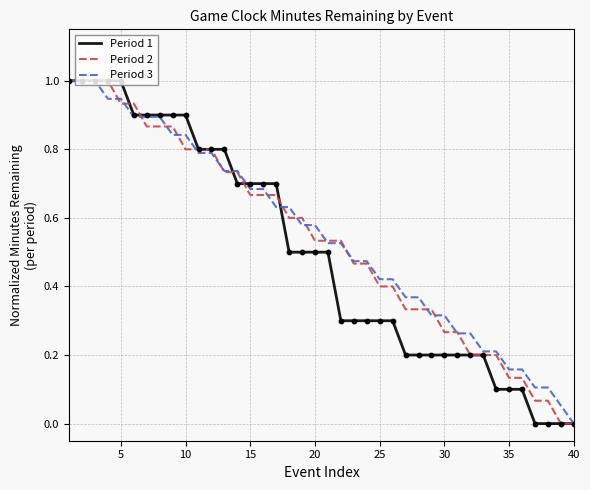

Which series has the largest total across all categories?

Period 3